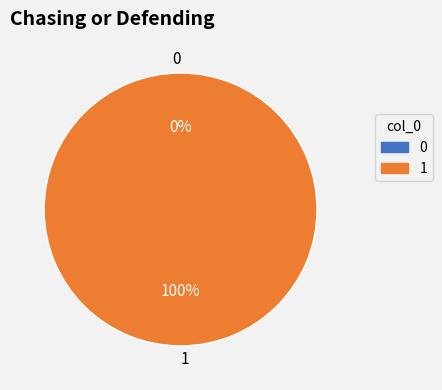

How many segments does this pie chart have?

2